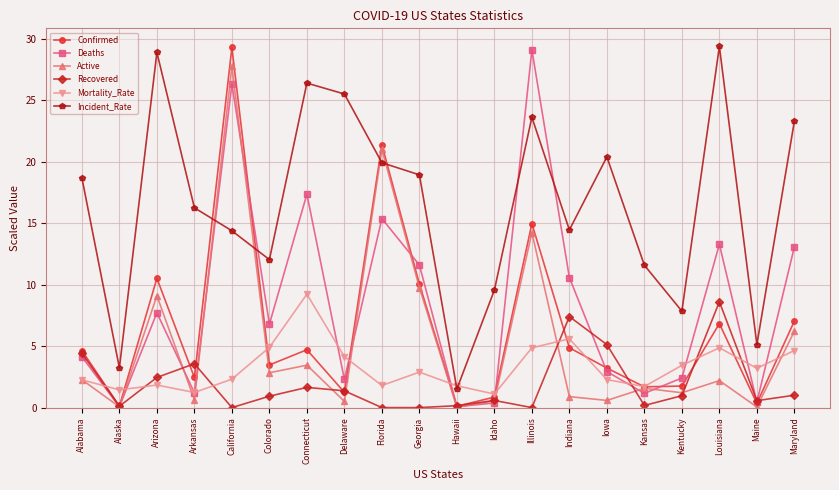

What is the minimum value for Mortality_Rate?

1.1